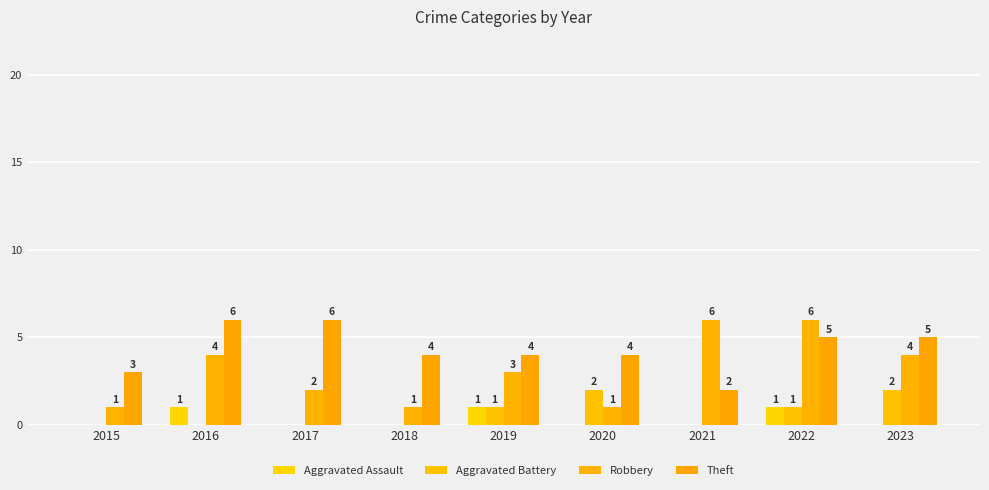

At which label is Theft closest to 4?

2018